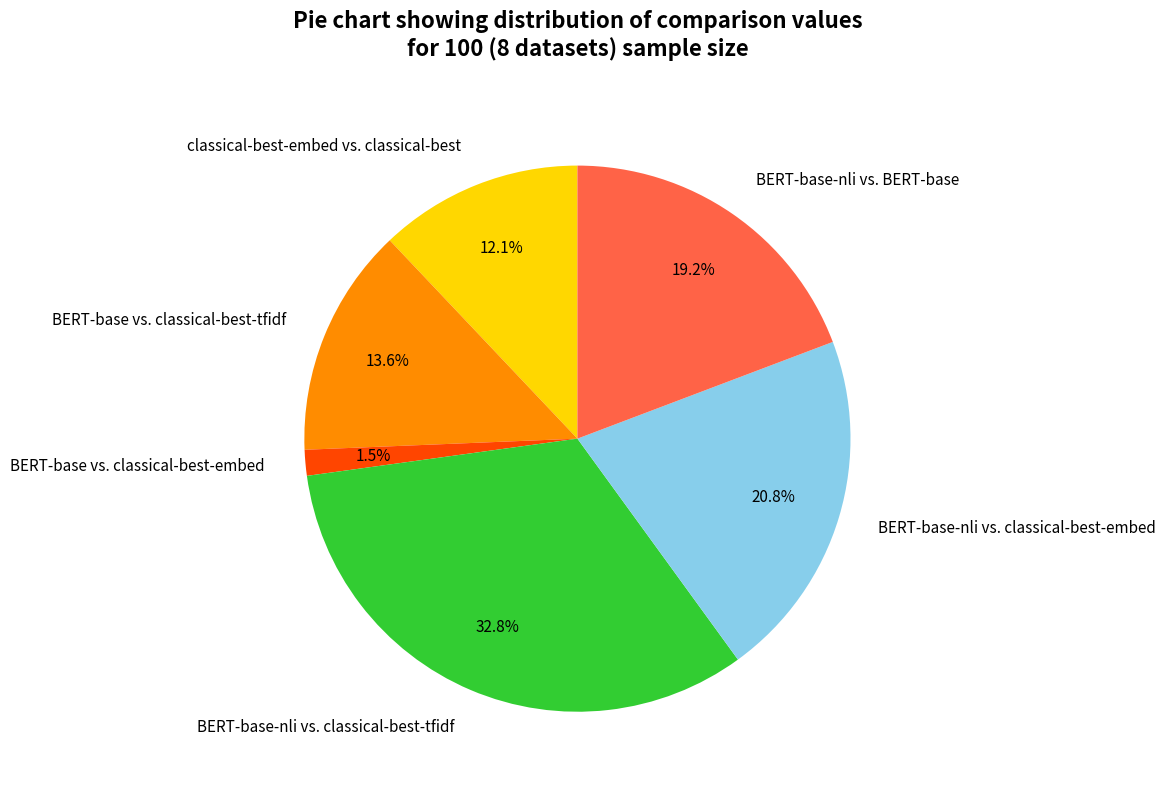

Is the sum of BERT-base-nli vs. classical-best-embed and BERT-base vs. classical-best-tfidf greater than half?

No